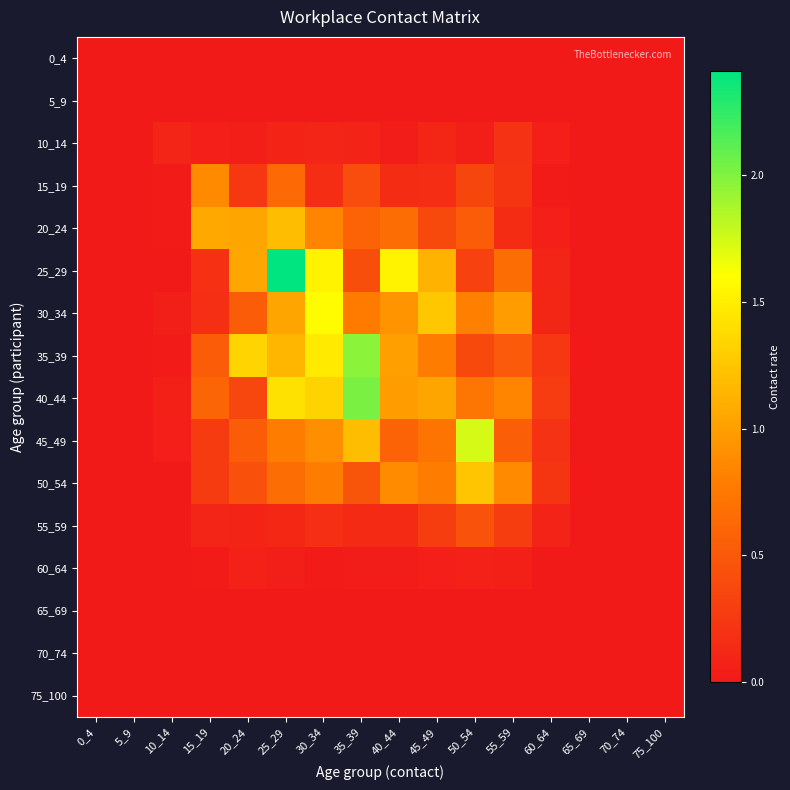

Reading left to right, extract all data points from this chart.

0_4: 0_4=0.0	5_9=0.0	10_14=0.0	15_19=0.0	20_24=0.0	25_29=0.0	30_34=0.0	35_39=0.0	40_44=0.0	45_49=0.0	50_54=0.0	55_59=0.0	60_64=0.0	65_69=0.0	70_74=0.0	75_100=0.0
5_9: 0_4=0.0	5_9=0.0	10_14=0.0	15_19=0.0	20_24=0.0	25_29=0.0	30_34=0.0	35_39=0.0	40_44=0.0	45_49=0.0	50_54=0.0	55_59=0.0	60_64=0.0	65_69=0.0	70_74=0.0	75_100=0.0
10_14: 0_4=0.0	5_9=0.0	10_14=0.1	15_19=0.1	20_24=0.0	25_29=0.1	30_34=0.1	35_39=0.1	40_44=0.0	45_49=0.1	50_54=0.0	55_59=0.2	60_64=0.0	65_69=0.0	70_74=0.0	75_100=0.0
15_19: 0_4=0.0	5_9=0.0	10_14=0.0	15_19=0.9	20_24=0.2	25_29=0.6	30_34=0.2	35_39=0.4	40_44=0.2	45_49=0.2	50_54=0.4	55_59=0.2	60_64=0.0	65_69=0.0	70_74=0.0	75_100=0.0
20_24: 0_4=0.0	5_9=0.0	10_14=0.0	15_19=1.1	20_24=1.0	25_29=1.2	30_34=0.8	35_39=0.6	40_44=0.7	45_49=0.4	50_54=0.5	55_59=0.2	60_64=0.0	65_69=0.0	70_74=0.0	75_100=0.0
25_29: 0_4=0.0	5_9=0.0	10_14=0.0	15_19=0.2	20_24=1.0	25_29=2.4	30_34=1.5	35_39=0.4	40_44=1.5	45_49=1.1	50_54=0.3	55_59=0.7	60_64=0.1	65_69=0.0	70_74=0.0	75_100=0.0
30_34: 0_4=0.0	5_9=0.0	10_14=0.0	15_19=0.2	20_24=0.5	25_29=1.0	30_34=1.6	35_39=0.8	40_44=0.9	45_49=1.3	50_54=0.8	55_59=1.0	60_64=0.1	65_69=0.0	70_74=0.0	75_100=0.0
35_39: 0_4=0.0	5_9=0.0	10_14=0.0	15_19=0.5	20_24=1.3	25_29=1.2	30_34=1.5	35_39=2.0	40_44=1.0	45_49=0.8	50_54=0.4	55_59=0.5	60_64=0.2	65_69=0.0	70_74=0.0	75_100=0.0
40_44: 0_4=0.0	5_9=0.0	10_14=0.1	15_19=0.6	20_24=0.4	25_29=1.4	30_34=1.3	35_39=2.0	40_44=1.0	45_49=1.0	50_54=0.7	55_59=0.8	60_64=0.3	65_69=0.0	70_74=0.0	75_100=0.0
45_49: 0_4=0.0	5_9=0.0	10_14=0.0	15_19=0.3	20_24=0.5	25_29=0.8	30_34=0.9	35_39=1.2	40_44=0.6	45_49=0.7	50_54=1.7	55_59=0.5	60_64=0.2	65_69=0.0	70_74=0.0	75_100=0.0
50_54: 0_4=0.0	5_9=0.0	10_14=0.0	15_19=0.3	20_24=0.4	25_29=0.7	30_34=0.8	35_39=0.5	40_44=0.9	45_49=0.8	50_54=1.2	55_59=0.9	60_64=0.2	65_69=0.0	70_74=0.0	75_100=0.0
55_59: 0_4=0.0	5_9=0.0	10_14=0.0	15_19=0.1	20_24=0.1	25_29=0.1	30_34=0.2	35_39=0.1	40_44=0.1	45_49=0.3	50_54=0.5	55_59=0.3	60_64=0.1	65_69=0.0	70_74=0.0	75_100=0.0
60_64: 0_4=0.0	5_9=0.0	10_14=0.0	15_19=0.0	20_24=0.1	25_29=0.0	30_34=0.0	35_39=0.0	40_44=0.0	45_49=0.1	50_54=0.1	55_59=0.1	60_64=0.0	65_69=0.0	70_74=0.0	75_100=0.0
65_69: 0_4=0.0	5_9=0.0	10_14=0.0	15_19=0.0	20_24=0.0	25_29=0.0	30_34=0.0	35_39=0.0	40_44=0.0	45_49=0.0	50_54=0.0	55_59=0.0	60_64=0.0	65_69=0.0	70_74=0.0	75_100=0.0
70_74: 0_4=0.0	5_9=0.0	10_14=0.0	15_19=0.0	20_24=0.0	25_29=0.0	30_34=0.0	35_39=0.0	40_44=0.0	45_49=0.0	50_54=0.0	55_59=0.0	60_64=0.0	65_69=0.0	70_74=0.0	75_100=0.0
75_100: 0_4=0.0	5_9=0.0	10_14=0.0	15_19=0.0	20_24=0.0	25_29=0.0	30_34=0.0	35_39=0.0	40_44=0.0	45_49=0.0	50_54=0.0	55_59=0.0	60_64=0.0	65_69=0.0	70_74=0.0	75_100=0.0